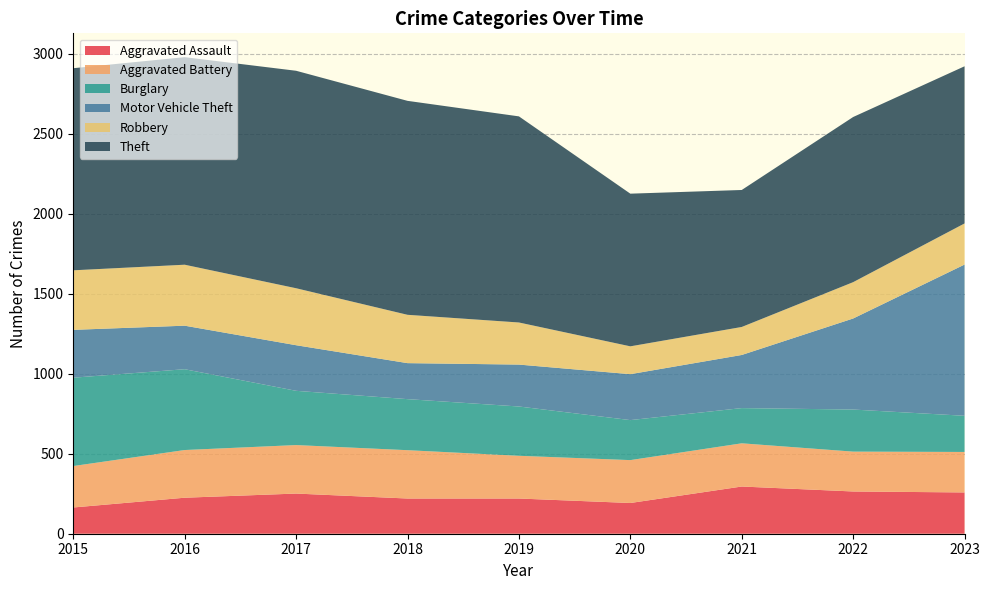

Reading right to left, extract all data points from this chart.

Aggravated Assault: 2023=258	2022=264	2021=295	2020=192	2019=220	2018=220	2017=251	2016=225	2015=164
Aggravated Battery: 2023=253	2022=249	2021=270	2020=268	2019=267	2018=302	2017=303	2016=298	2015=259
Burglary: 2023=226	2022=263	2021=220	2020=250	2019=308	2018=319	2017=339	2016=505	2015=552
Motor Vehicle Theft: 2023=945	2022=569	2021=332	2020=287	2019=262	2018=225	2017=285	2016=272	2015=299
Robbery: 2023=257	2022=227	2021=175	2020=174	2019=263	2018=302	2017=356	2016=381	2015=372
Theft: 2023=982	2022=1032	2021=856	2020=954	2019=1288	2018=1337	2017=1359	2016=1297	2015=1263